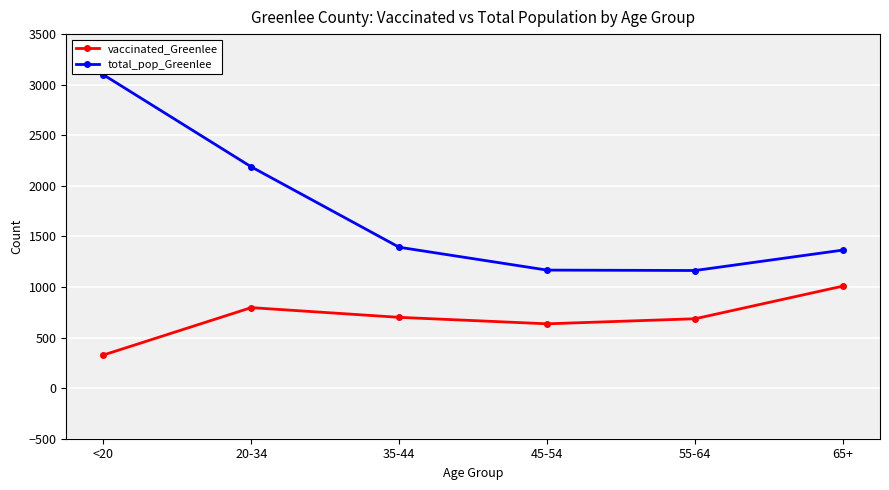

List the series in order of their peak value, highest first.

total_pop_Greenlee, vaccinated_Greenlee